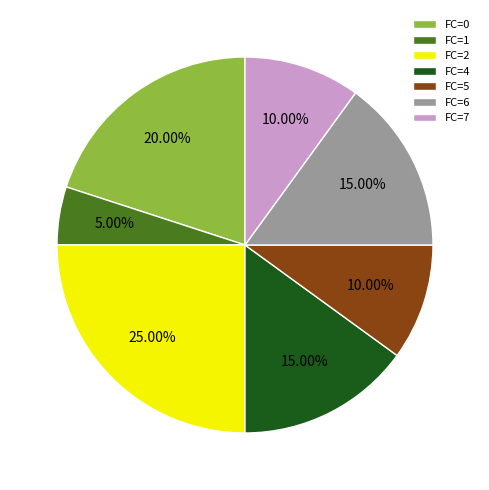

Is the sum of FC=1 and FC=4 greater than half?

No